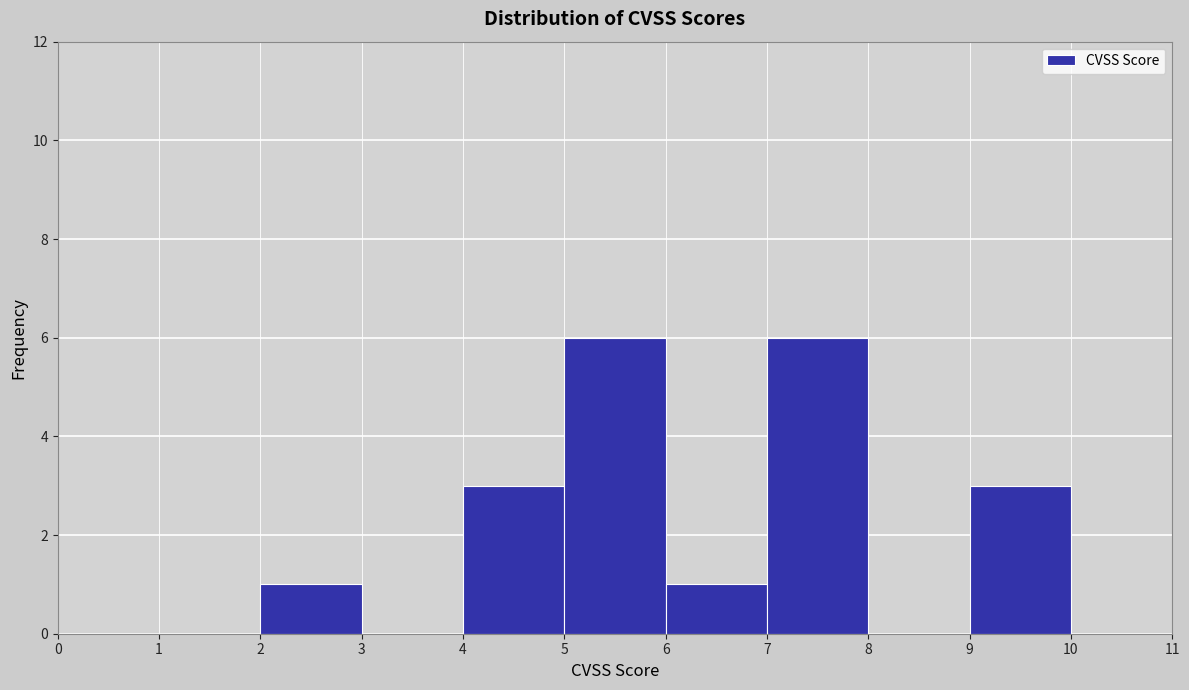

Reading left to right, transcribe this chart: for each bar, give the range it covers on the x-axis and its height. The values are not printed on the chart, so give them approximately, as read against the axis.

0 to 1: 0
1 to 2: 0
2 to 3: 1
3 to 4: 0
4 to 5: 3
5 to 6: 6
6 to 7: 1
7 to 8: 6
8 to 9: 0
9 to 10: 3